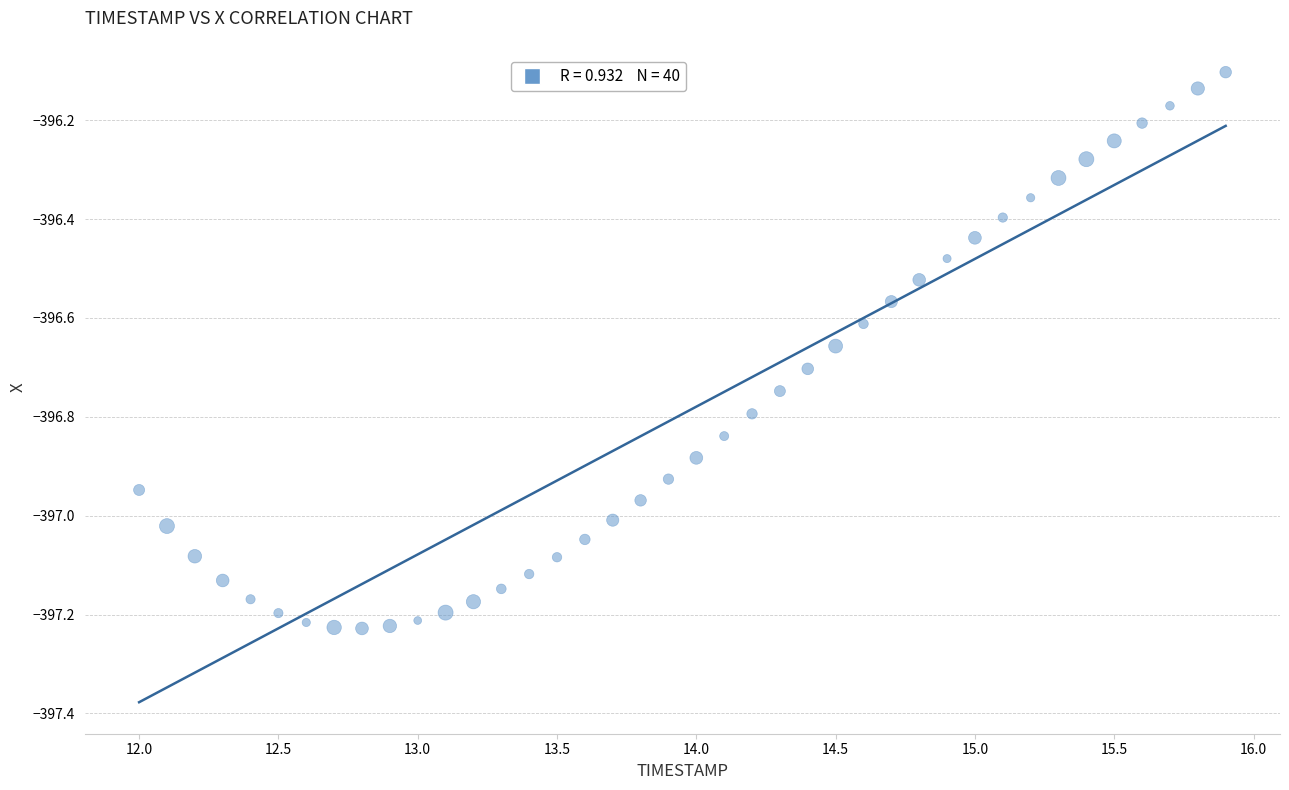

What is the range of Y values (max minus min)?

1.1